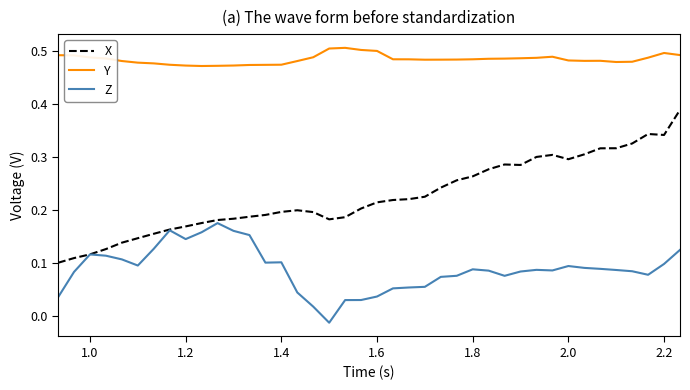

Which series has the largest range (max minus min)?

X